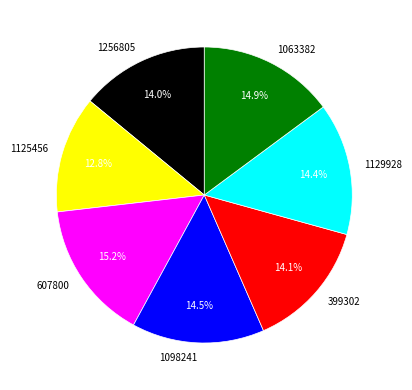

How many segments does this pie chart have?

7